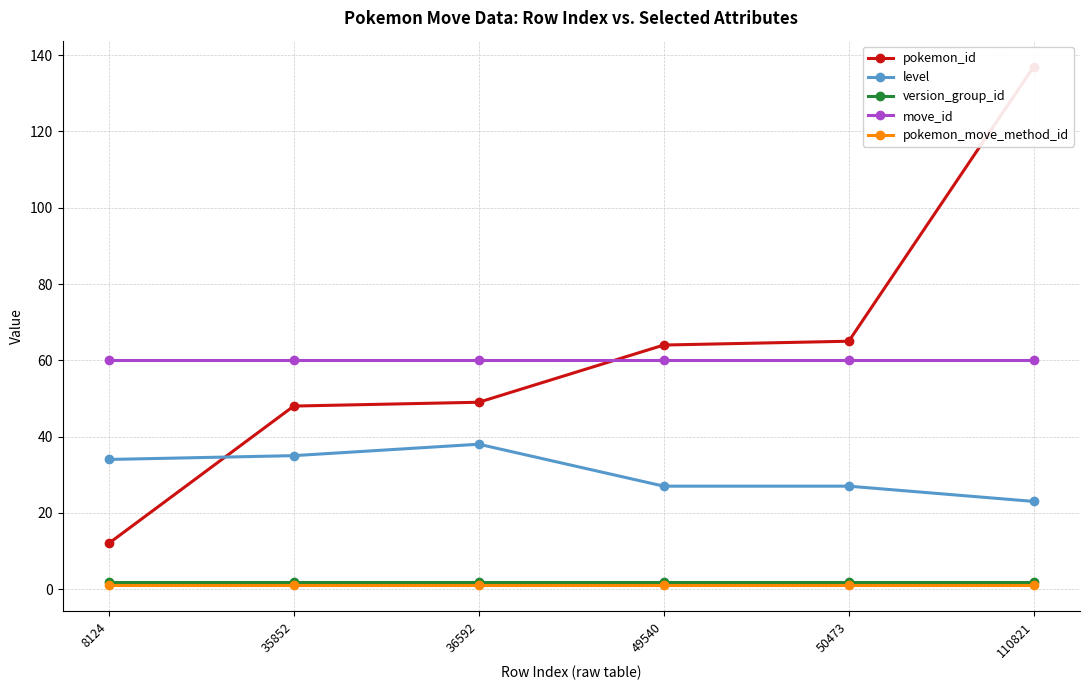

What value does the move_id series have at 50473?

60